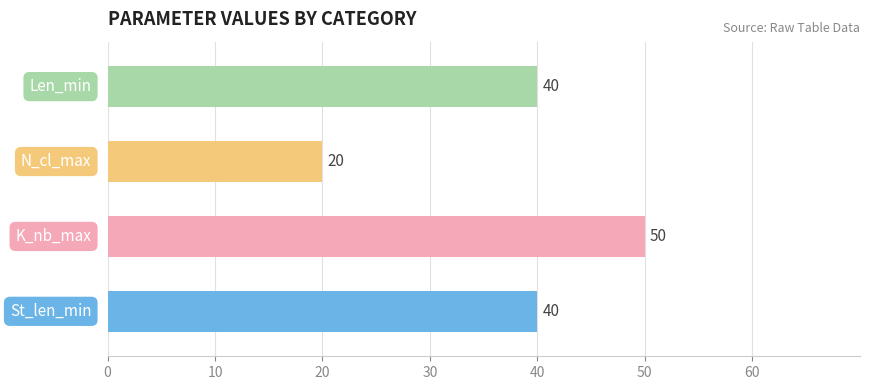

What is the greatest value displayed?

50